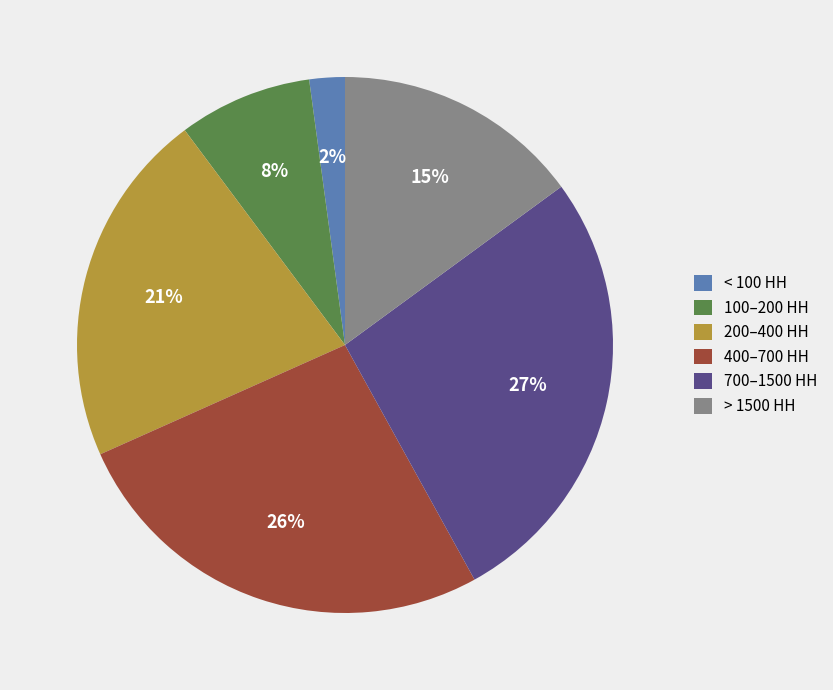

Rank the categories by value from lowest to highest.

< 100 HH, 100–200 HH, > 1500 HH, 200–400 HH, 400–700 HH, 700–1500 HH